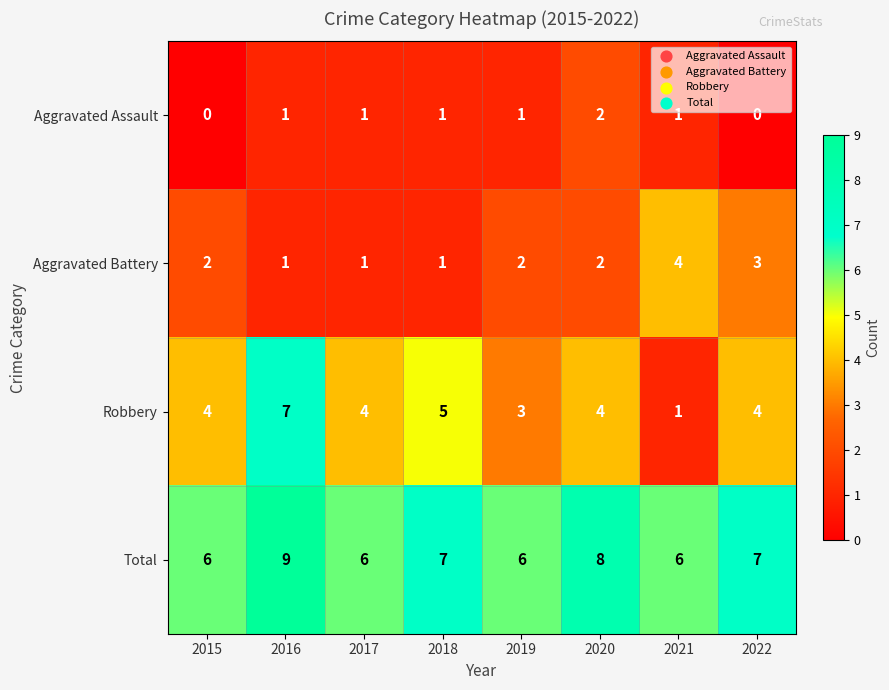

What is the difference between the highest and lowest values at 2018?

6